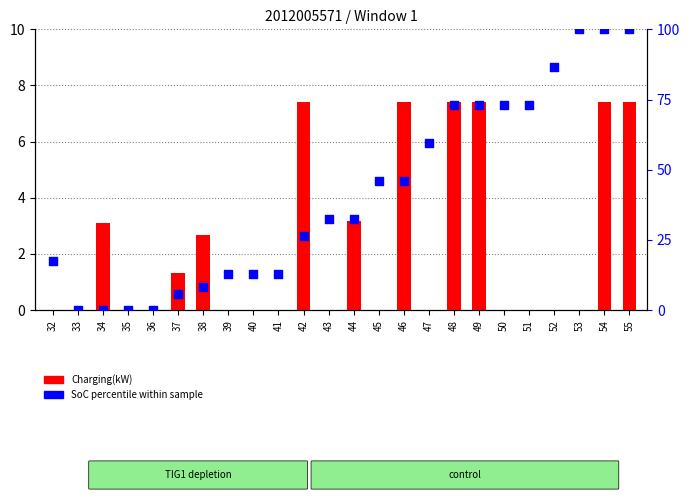

What are all the series names shown in the legend?

Charging(kW), SoC percentile within sample